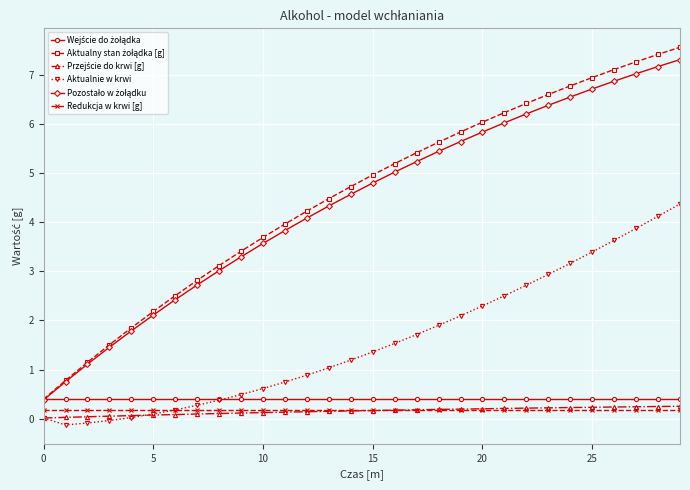

At how many categories does at least one series exceed 2?

25